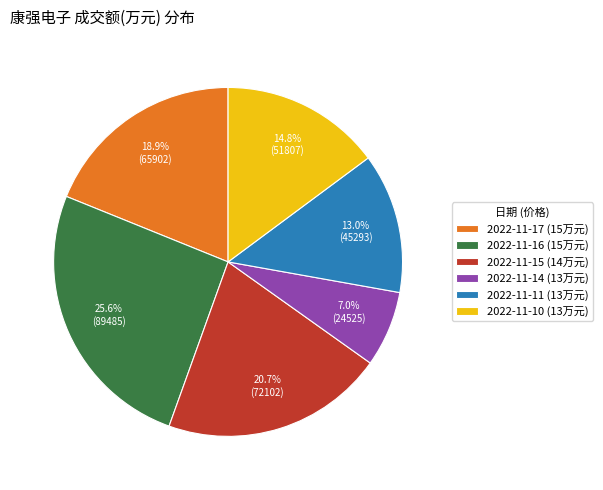

Which slice is the largest?

2022-11-16